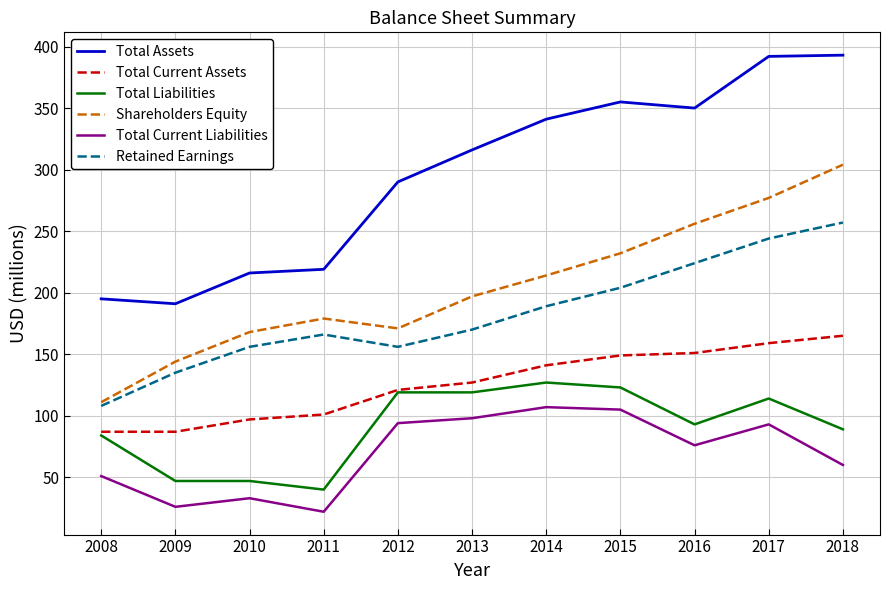

What is the sum of the Retained Earnings values at 2015 and 2018?

461